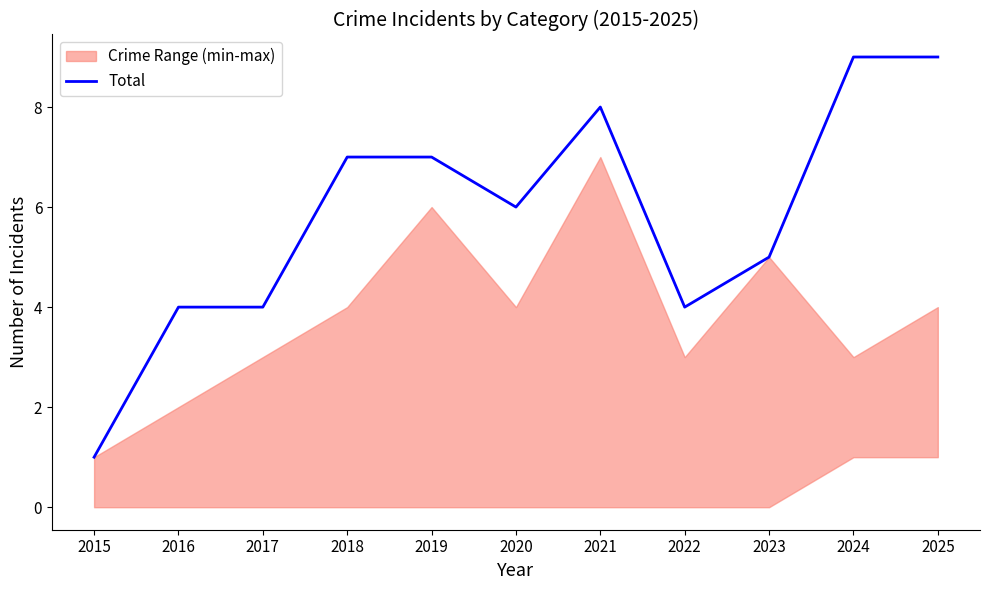

What is the ratio of the value at 2022 to the value at 2015?

4.0